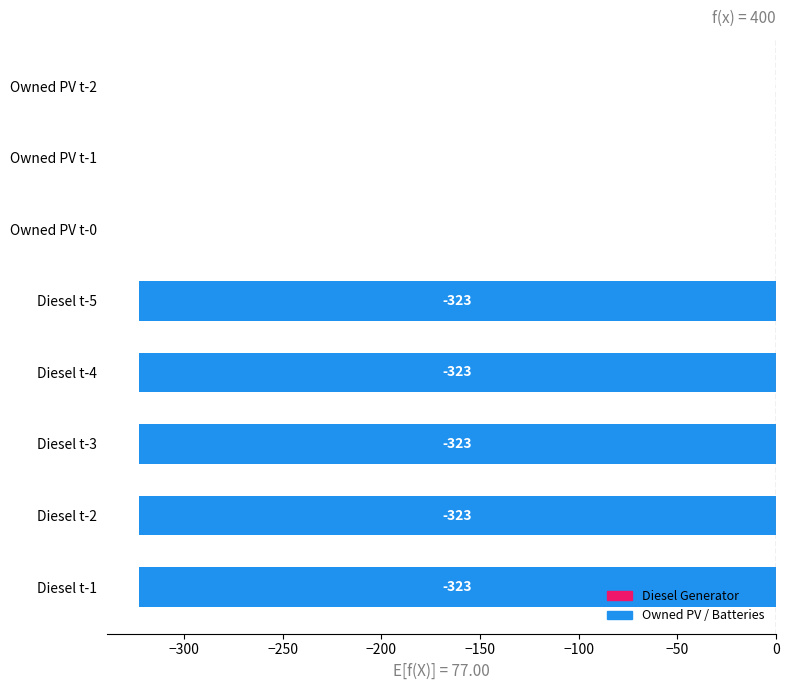

The chart shows a value of 0 at Owned PV t-1. True or false?

True